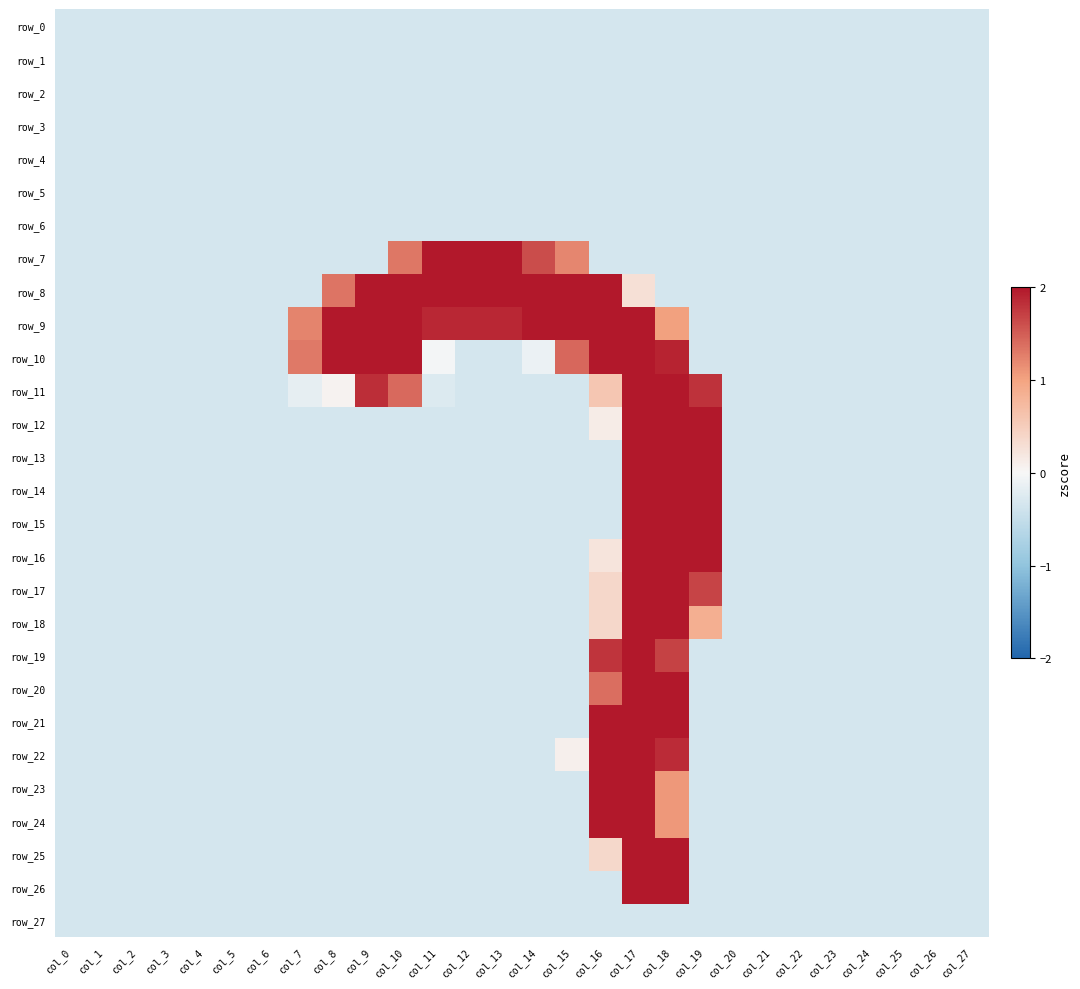

The row_18 series shows -0.3 at col_27. True or false?

True